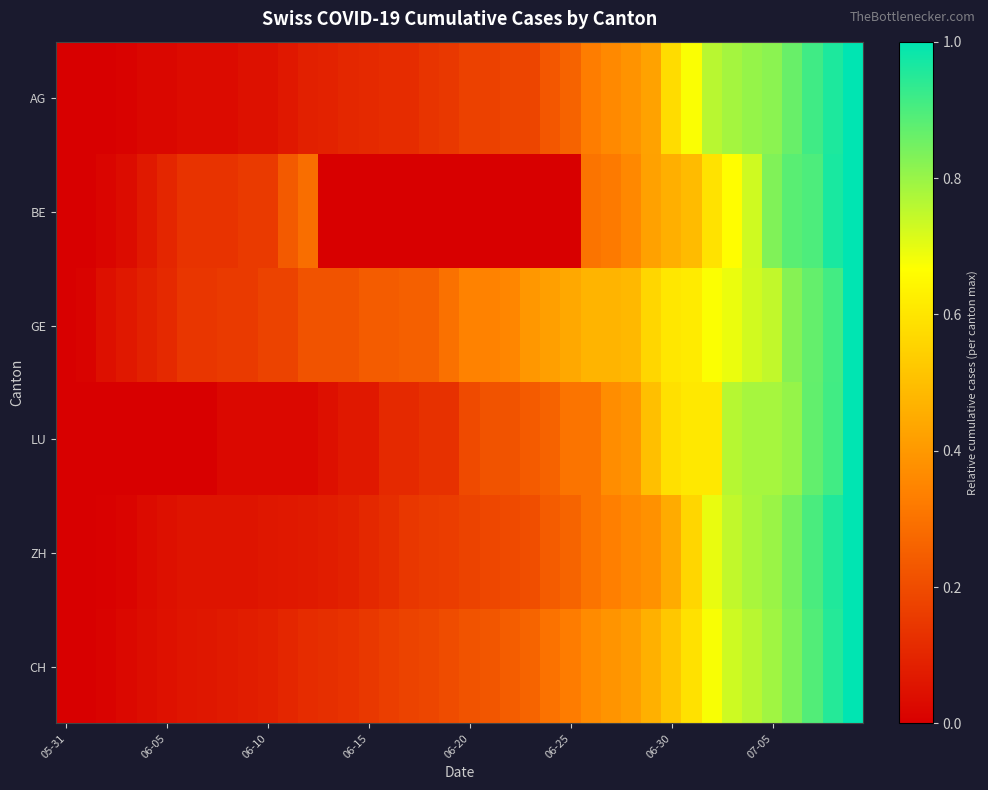

At how many categories does at least one series exceed 0?

39